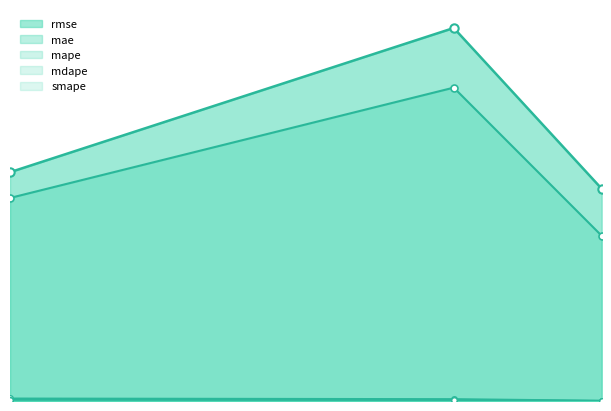

What is the minimum value shown in the chart?

0.4